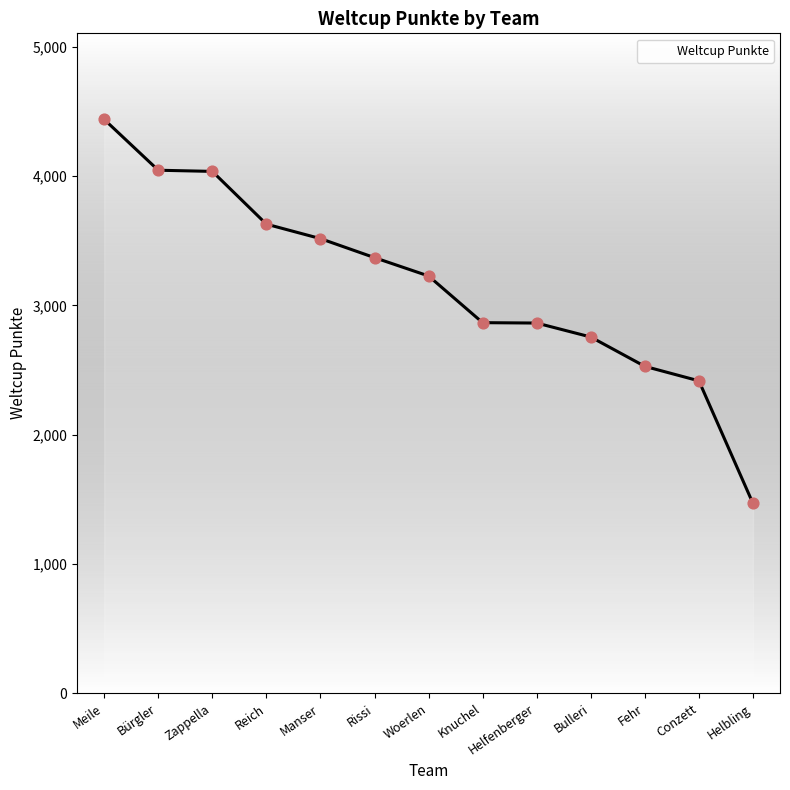

Between Fehr and Zappella, which is larger?

Zappella